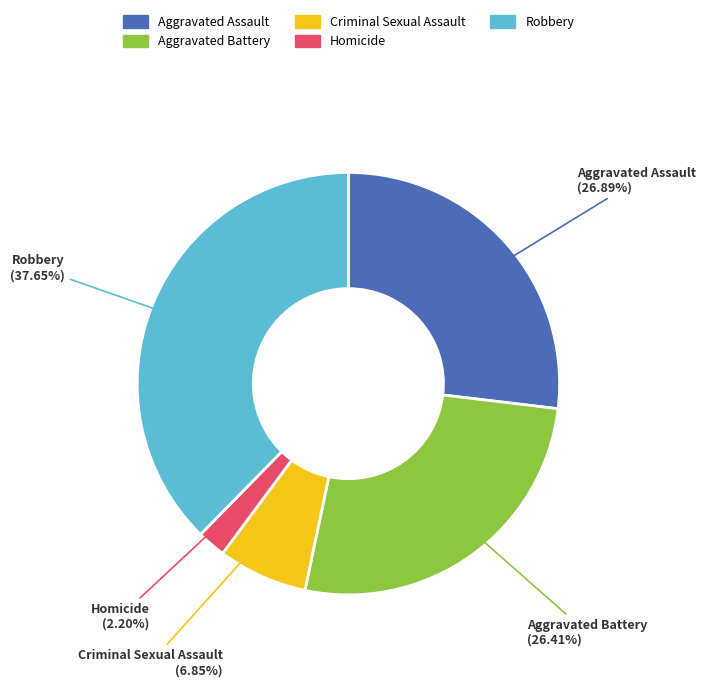

Which slice is the largest?

Robbery